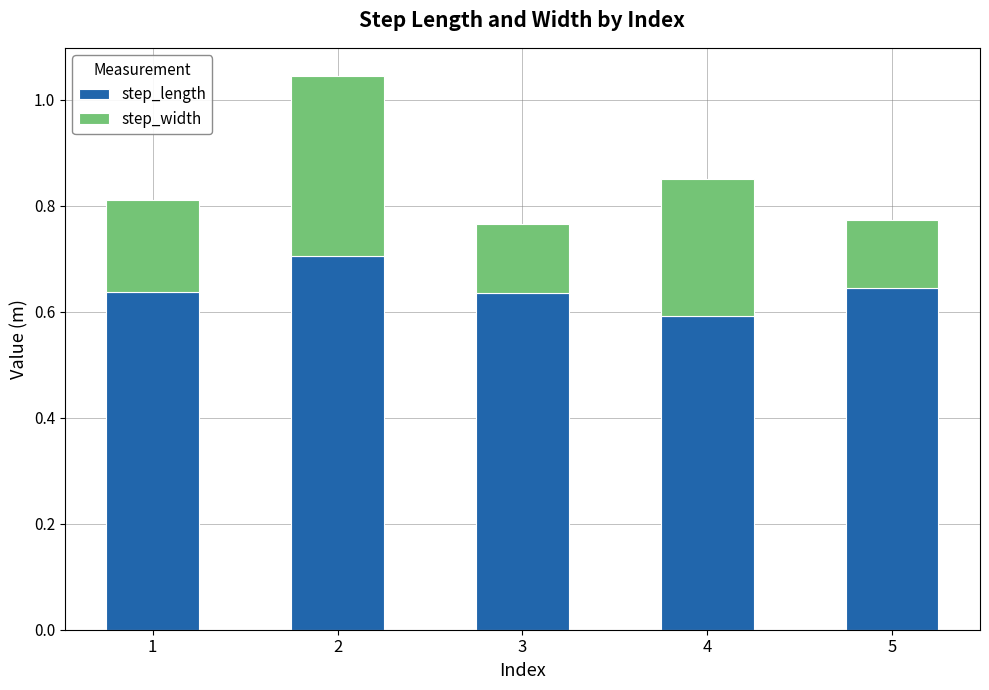

At which category is the sum across all series the highest?

2